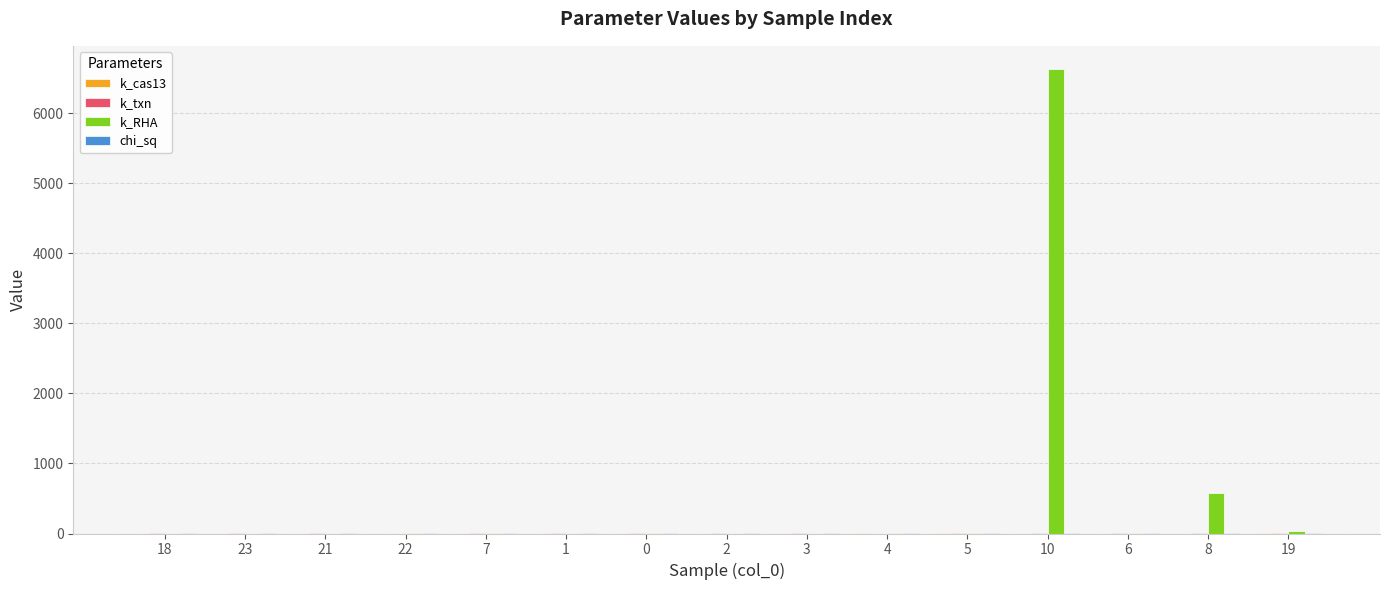

Which series has the largest total across all categories?

k_RHA